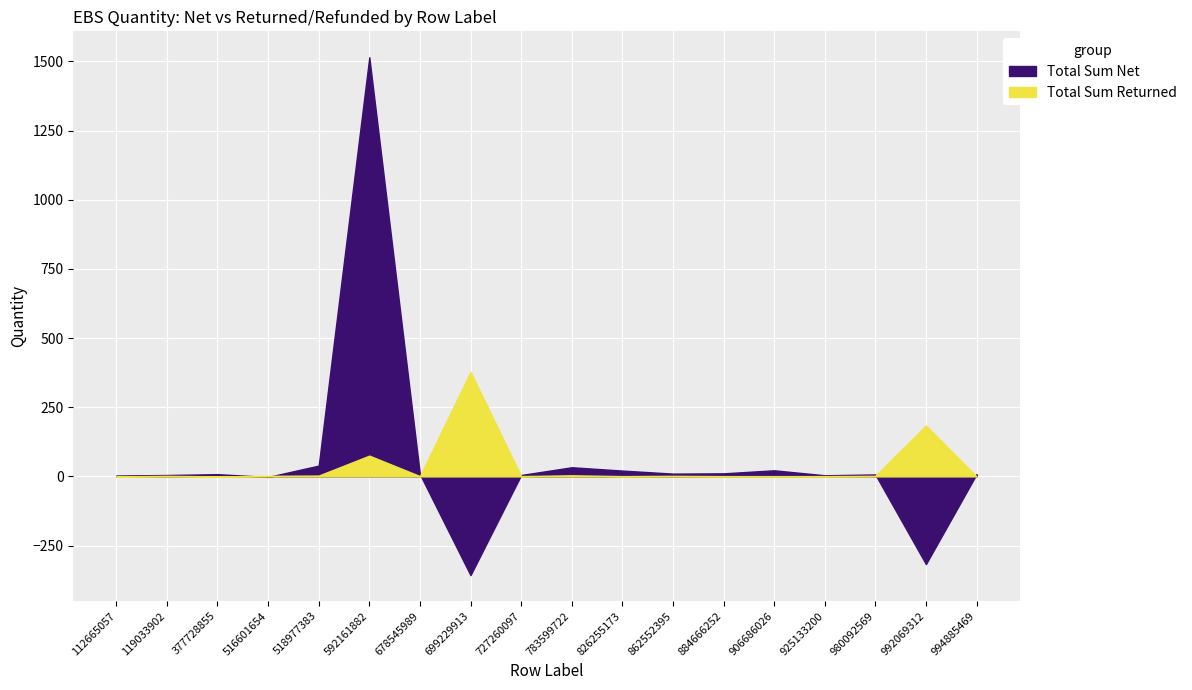

True or false: Total Sum of EBS Quantity, Returned has more than 0 points higher than both neighbors.

True